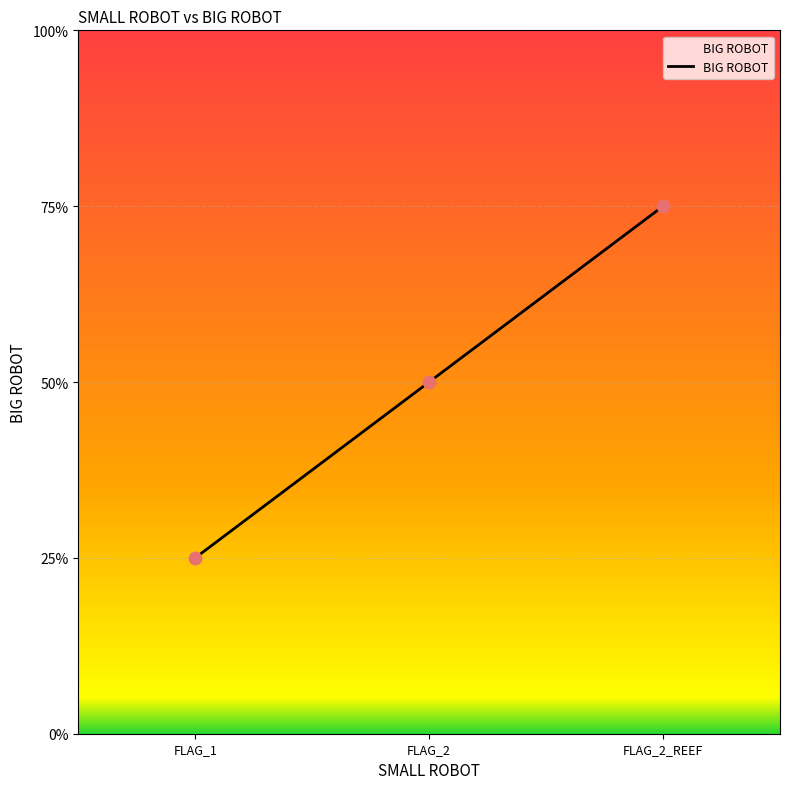

Between FLAG_2_REEF and FLAG_1, which is larger?

FLAG_2_REEF